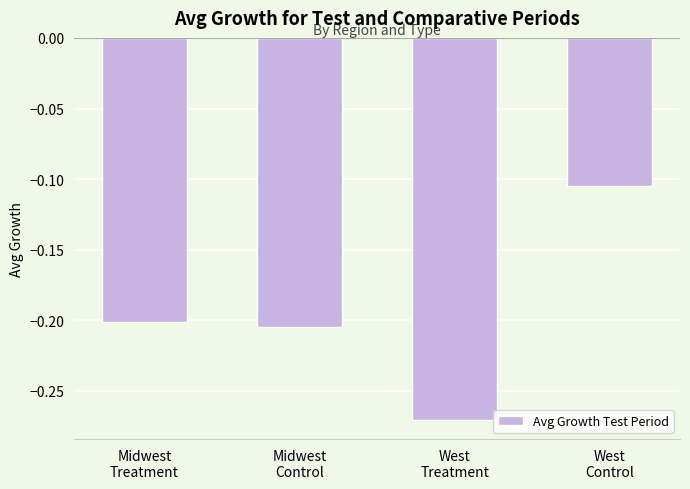

Rank the categories by value from lowest to highest.

West
Treatment, Midwest
Control, Midwest
Treatment, West
Control